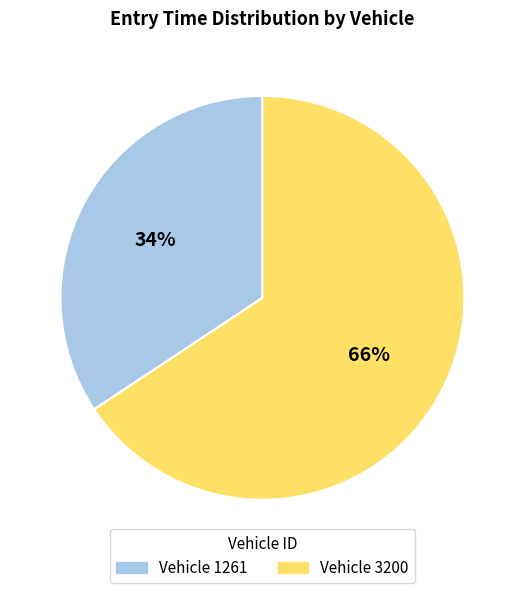

To the nearest percent, what is the average slice percentage?

50%